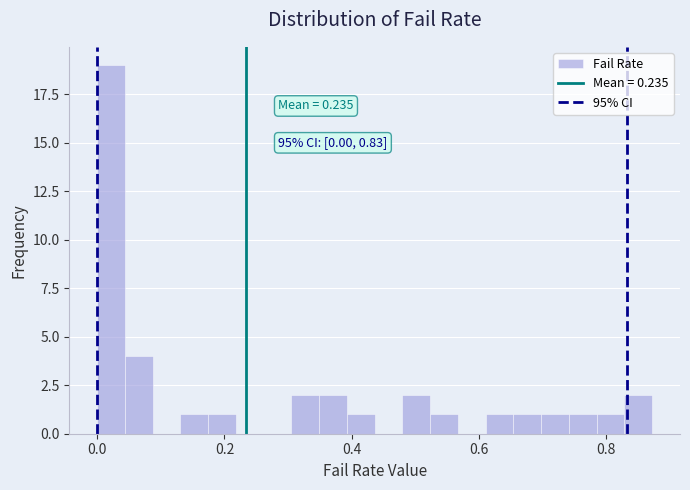

Around what value on the x-axis is the tallest bar? Give the approximate position of its centre, as read against the axis.

0.02